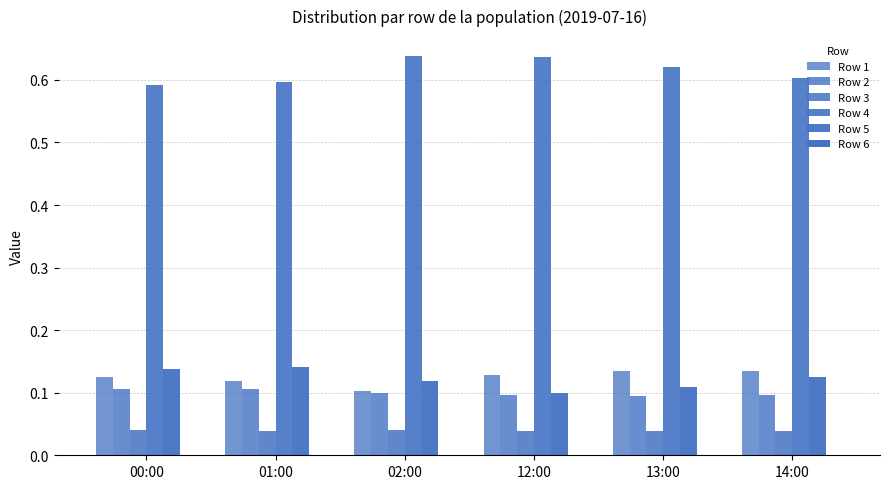

Does the chart contain stacked bars?

No